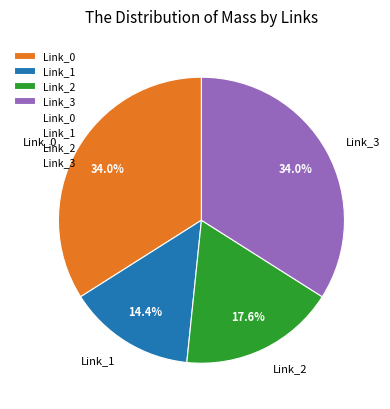

Does Link_1 account for over 50% of the chart?

No